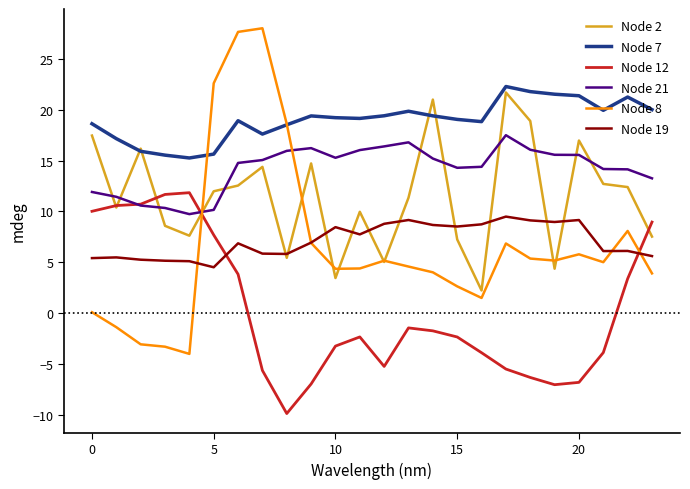

Which series has the largest total across all categories?

Node 7